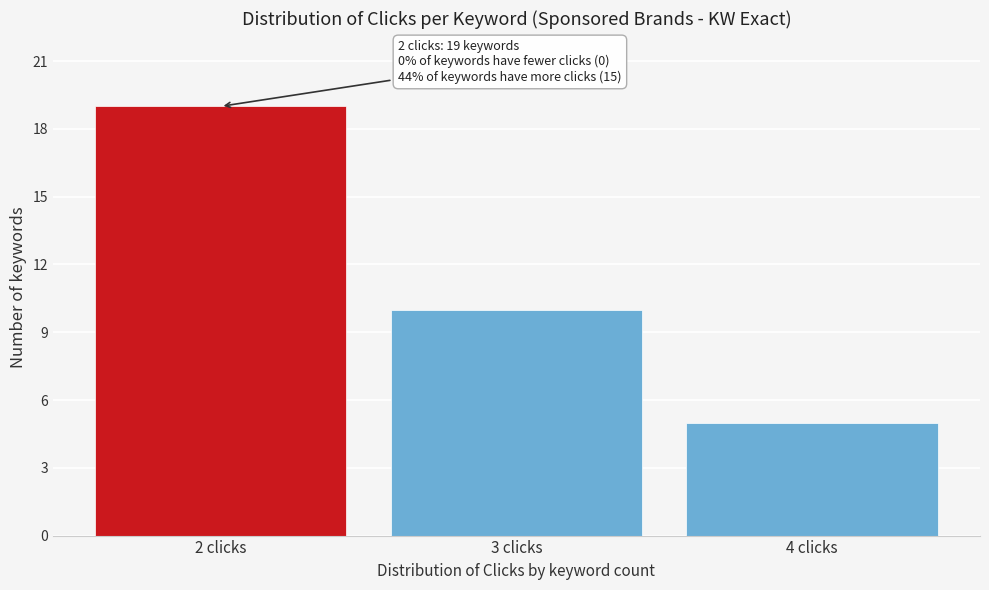

Reading left to right, extract all data points from this chart.

19	10	5